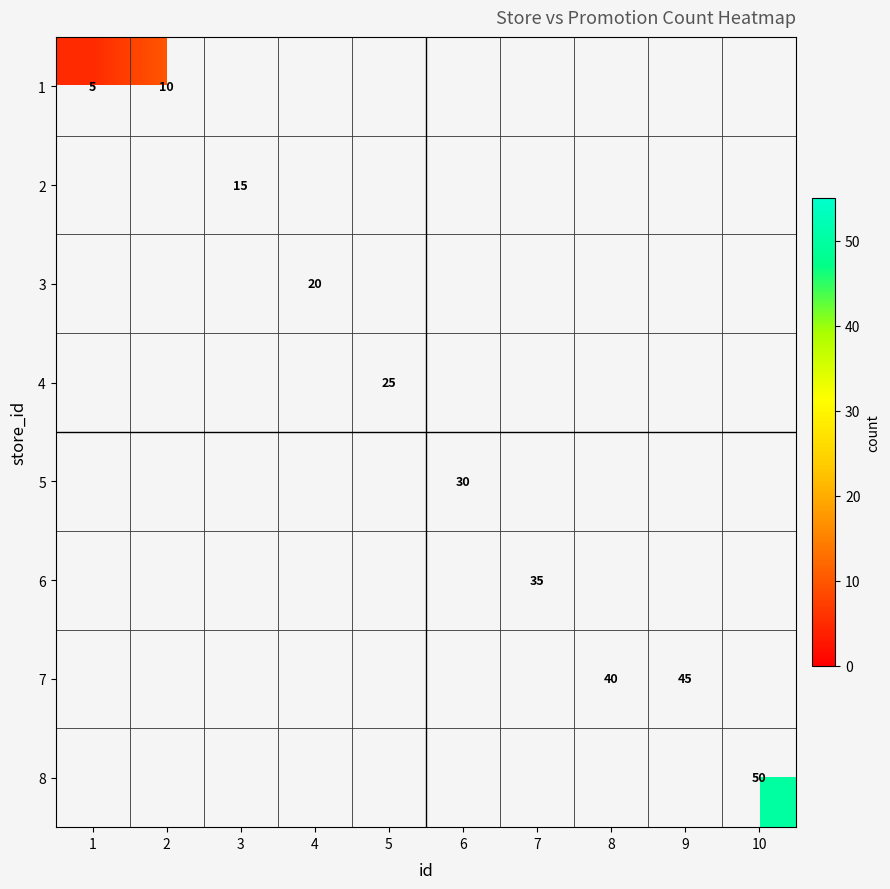

The 4 series shows 13 at 5. True or false?

False